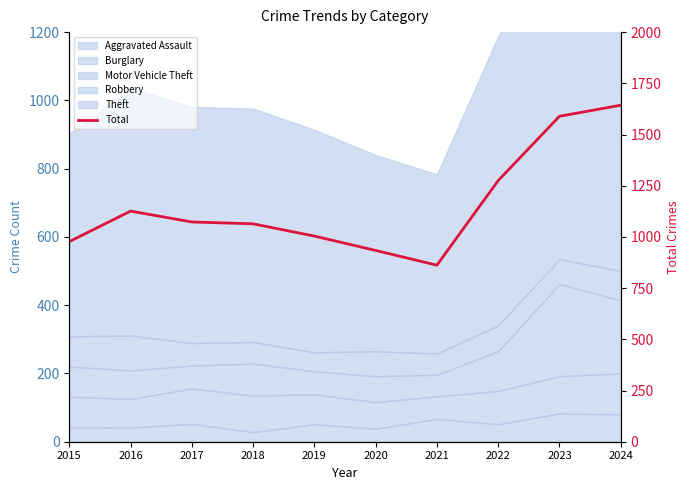

What is the value of the 5th point from the left?

1004